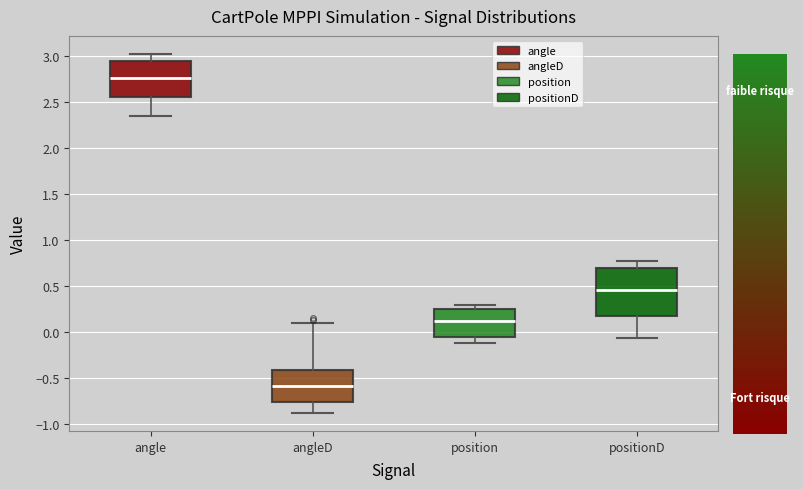

Where does the lower whisker of the box for position end on the y-axis? The values are not printed on the chart, so give them approximately, as read against the axis.

-0.10